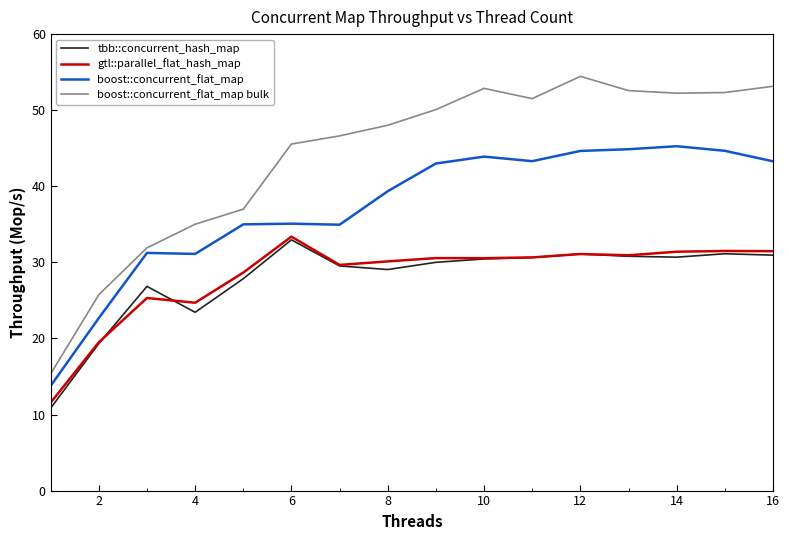

What is the sum of all boost::concurrent_flat_map values?

596.1